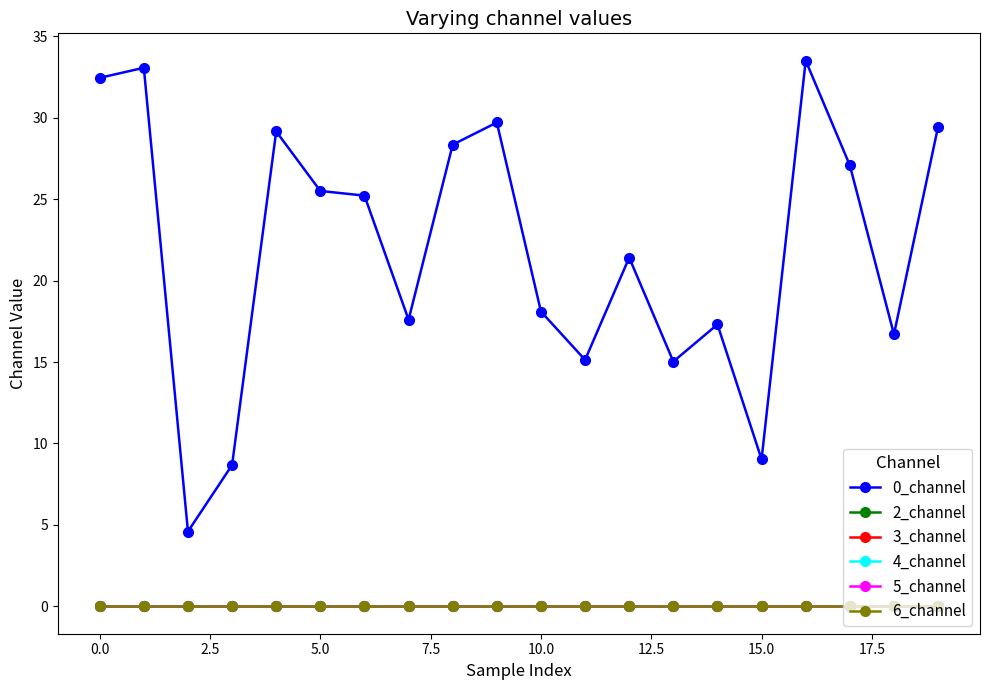

What is the label of the 2nd point from the right?

18